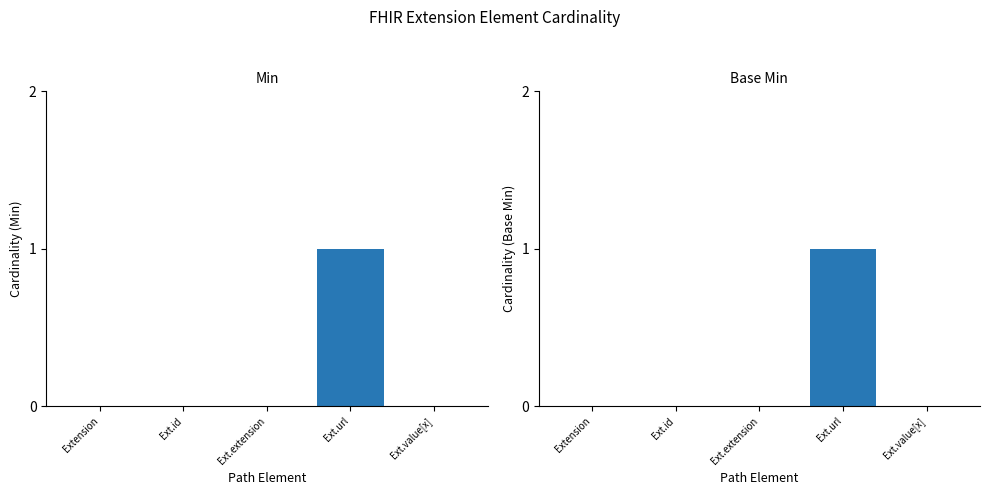

What is the difference between the maximum and minimum values in the Min series?

1